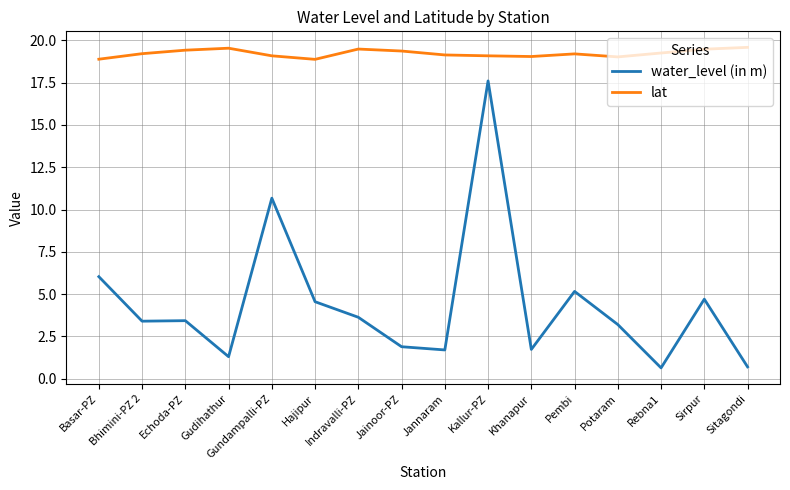

In lat, how many points are lower than both neighbors (excluding endpoints)?

3